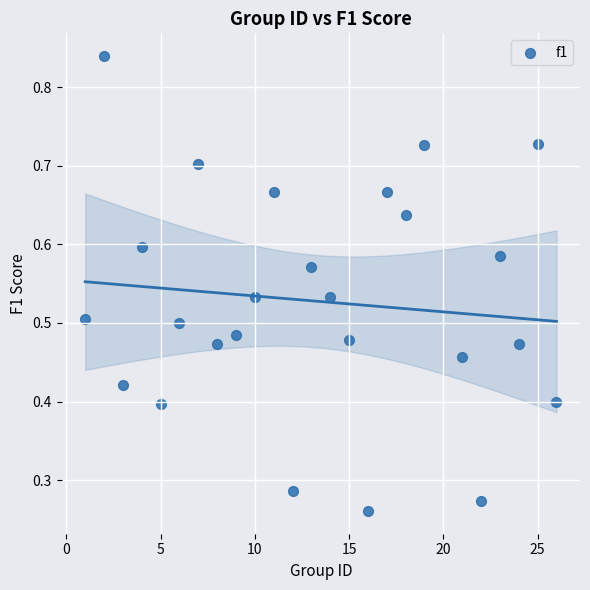

What is the range of X values (max minus min)?

25.0